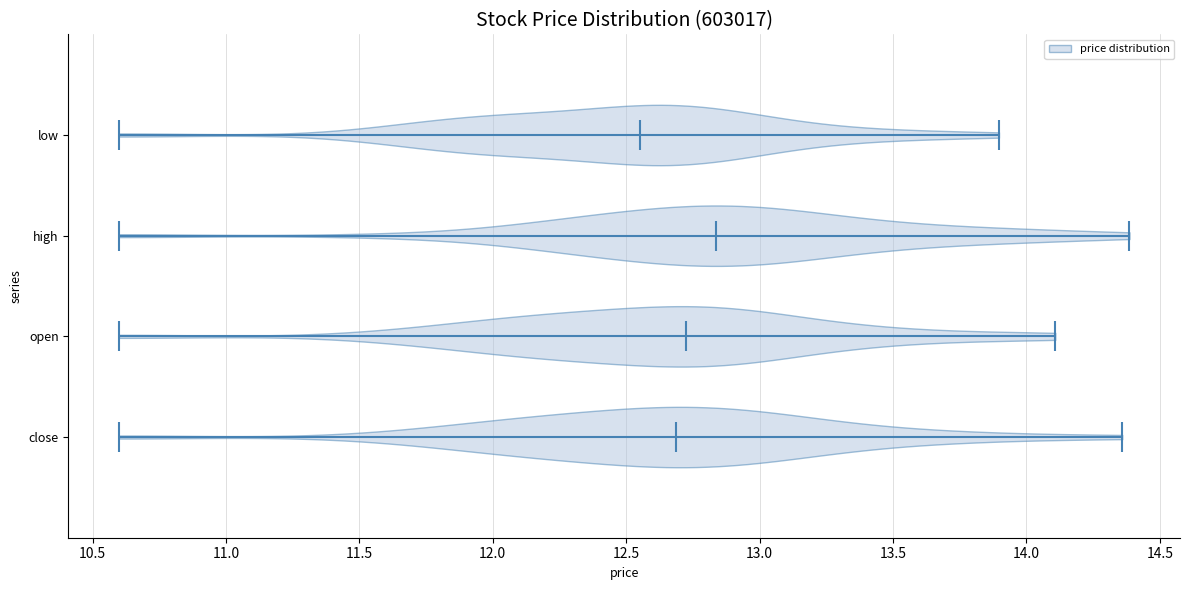

What is the lowest point the violin for low reaches on the x-axis? The values are not printed on the chart, so give them approximately, as read against the axis.

10.60